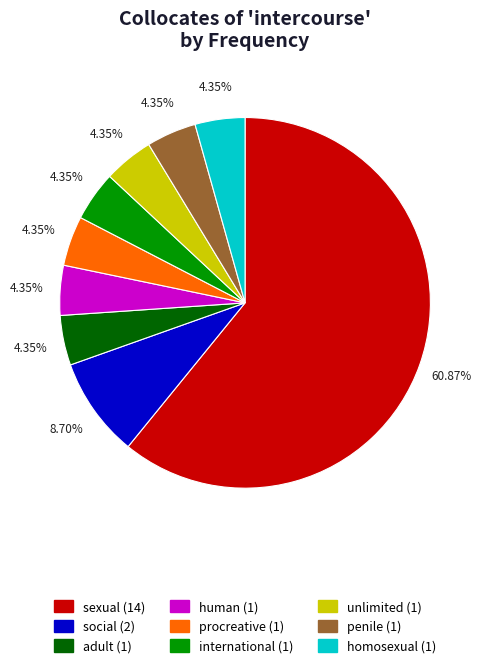

How many segments does this pie chart have?

9